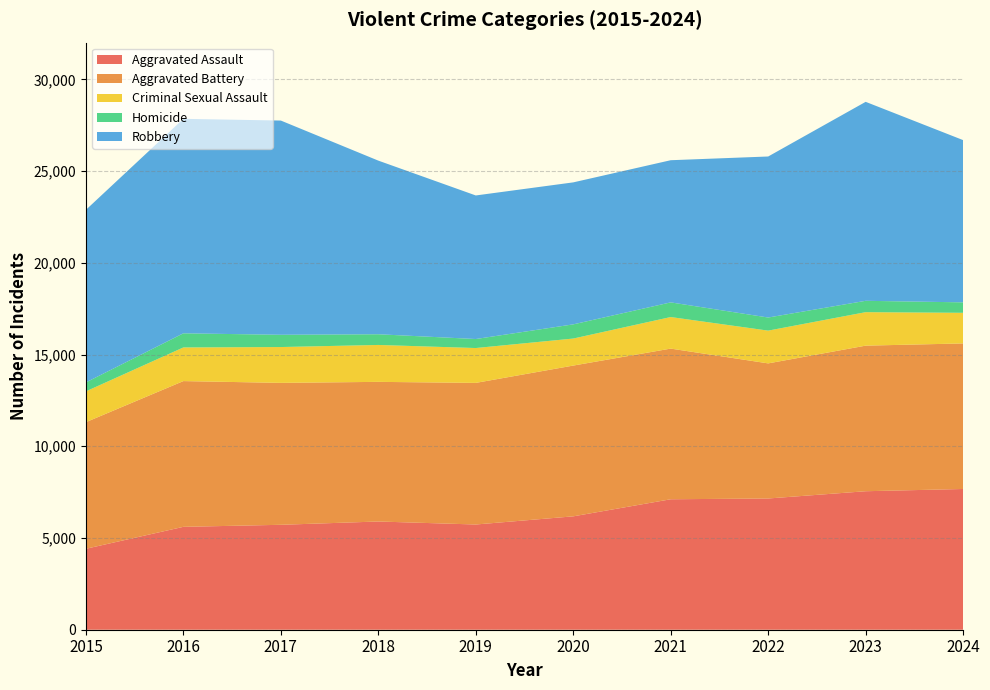

Reading left to right, list all the values displayed in this chart.

Aggravated Assault: 2015=4412	2016=5608	2017=5719	2018=5899	2019=5735	2020=6180	2021=7111	2022=7153	2023=7549	2024=7671
Aggravated Battery: 2015=6901	2016=7944	2017=7736	2018=7611	2019=7719	2020=8218	2021=8212	2022=7364	2023=7935	2024=7934
Criminal Sexual Assault: 2015=1679	2016=1834	2017=1953	2018=2012	2019=1900	2020=1473	2021=1720	2022=1786	2023=1825	2024=1669
Homicide: 2015=488	2016=770	2017=668	2018=583	2019=491	2020=773	2021=799	2022=714	2023=619	2024=570
Robbery: 2015=9406	2016=11691	2017=11677	2018=9464	2019=7825	2020=7739	2021=7749	2022=8777	2023=10845	2024=8843